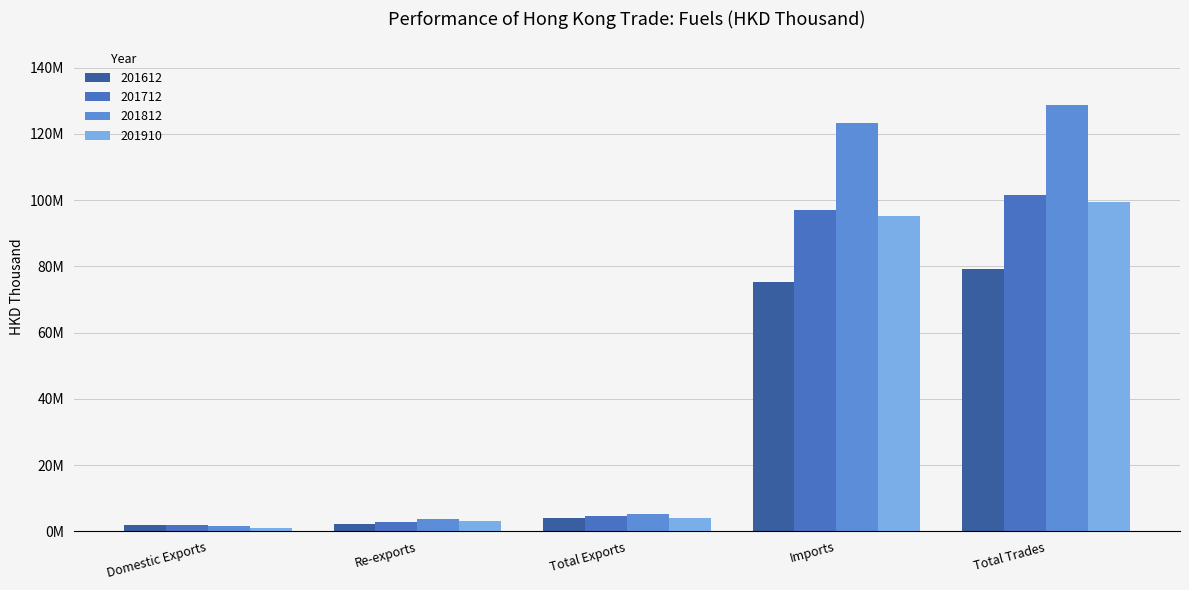

Rank the categories by 201712 value from lowest to highest.

Domestic Exports, Re-exports, Total Exports, Imports, Total Trades